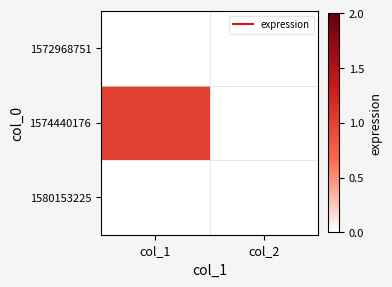

At which category does the chart reach its minimum across all series?

col_1